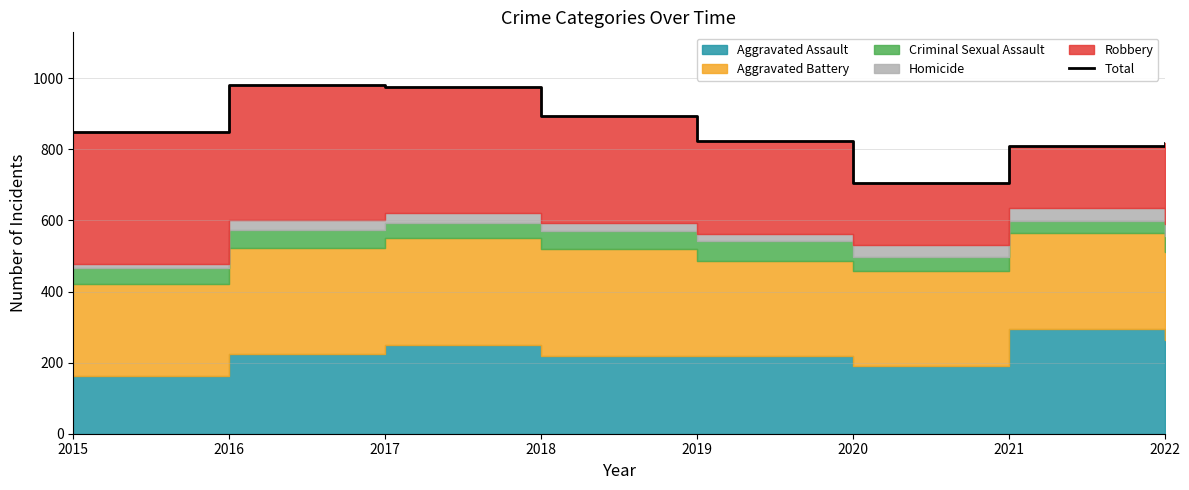

What is the value of the 4th point from the left?

893